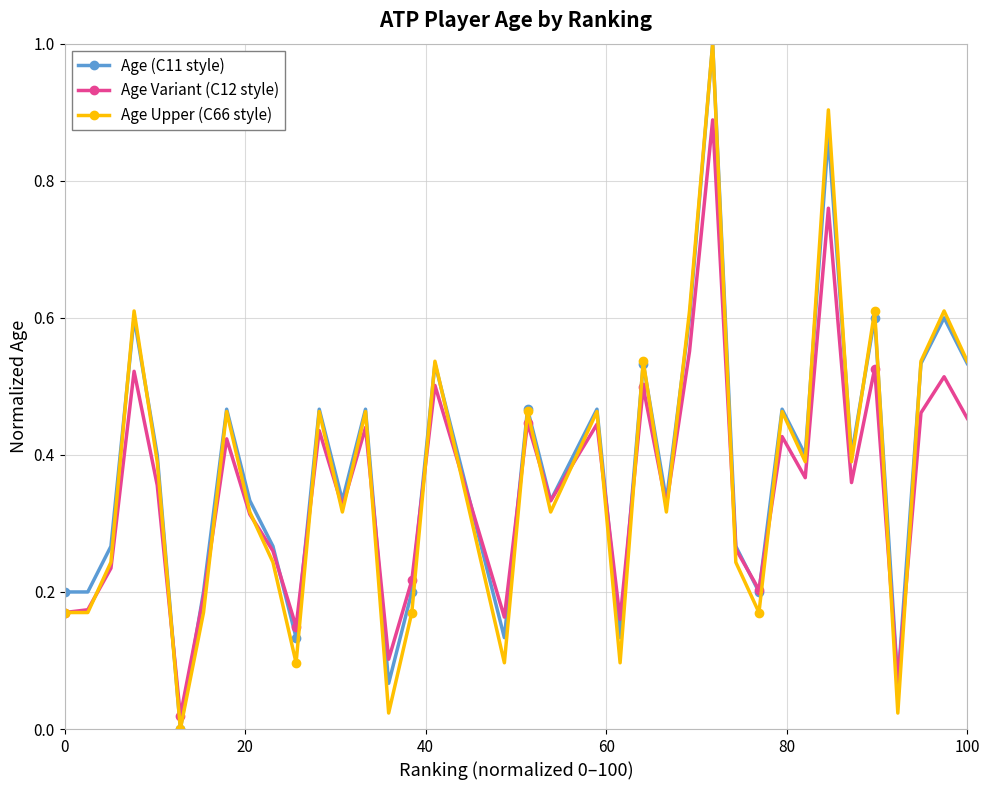

What is the maximum value shown in the chart?

1.0